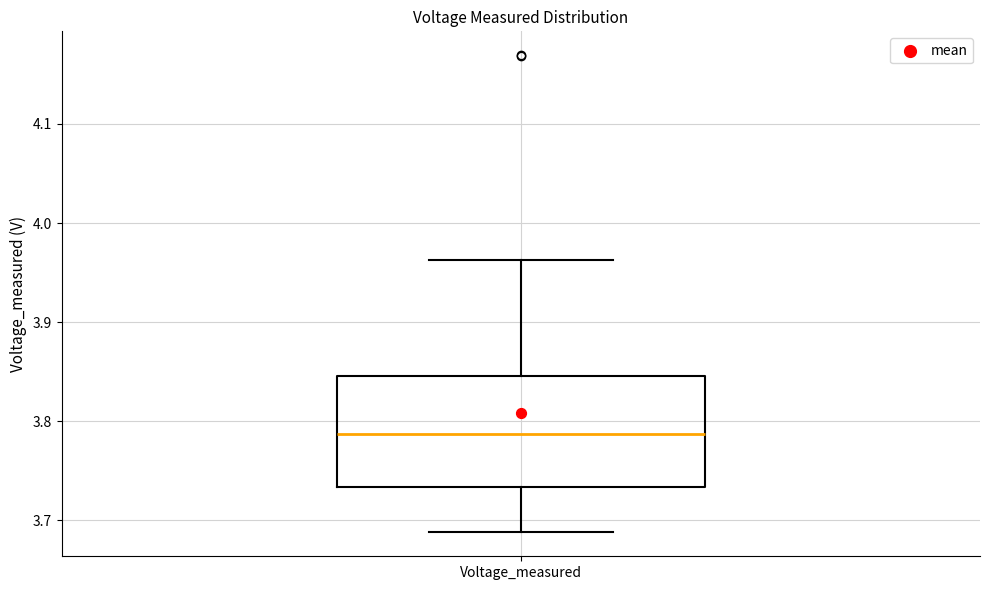

Where is the lower edge of the box for Voltage_measured on the y-axis? The values are not printed on the chart, so give them approximately, as read against the axis.

3.73